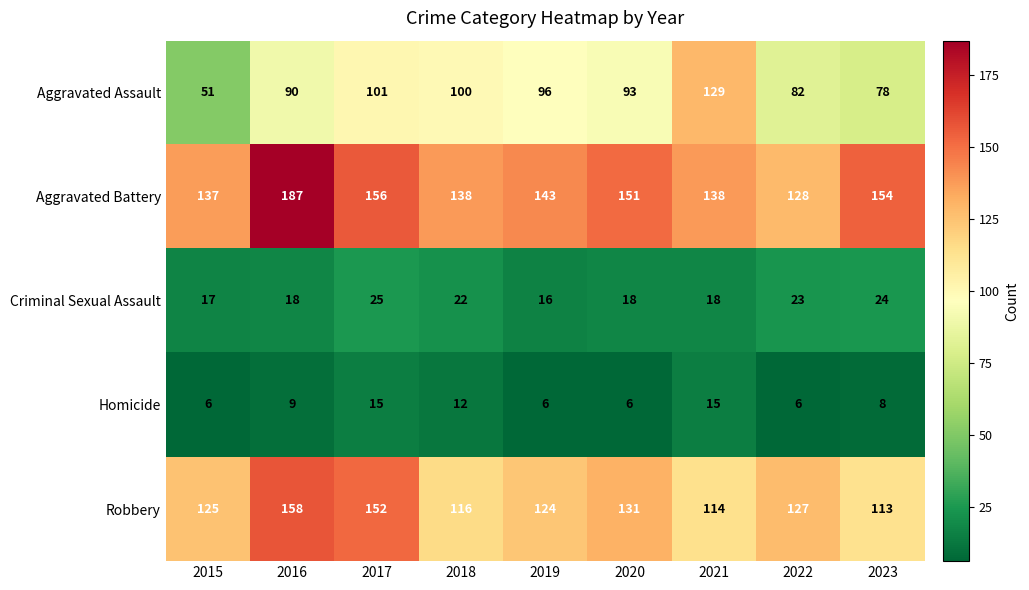

Read the Homicide value at 2021.

15